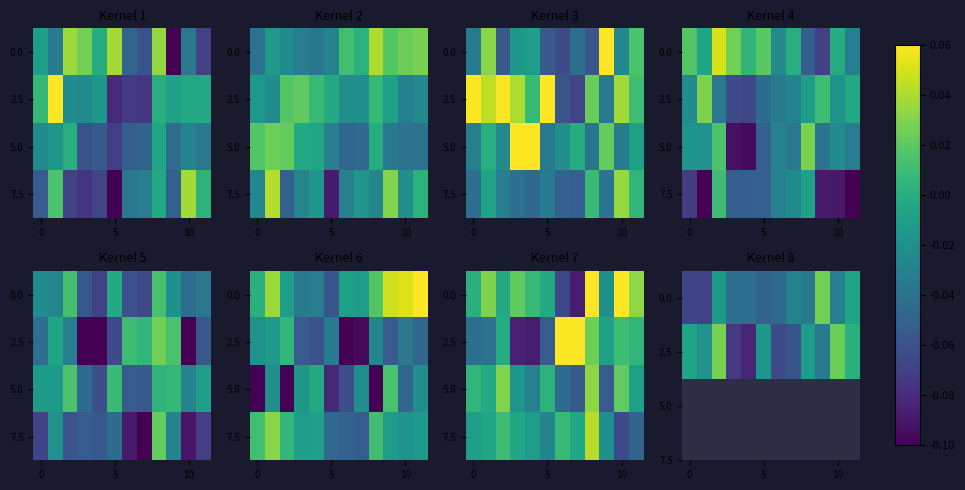

How many values in 5.0 are below zero?

7